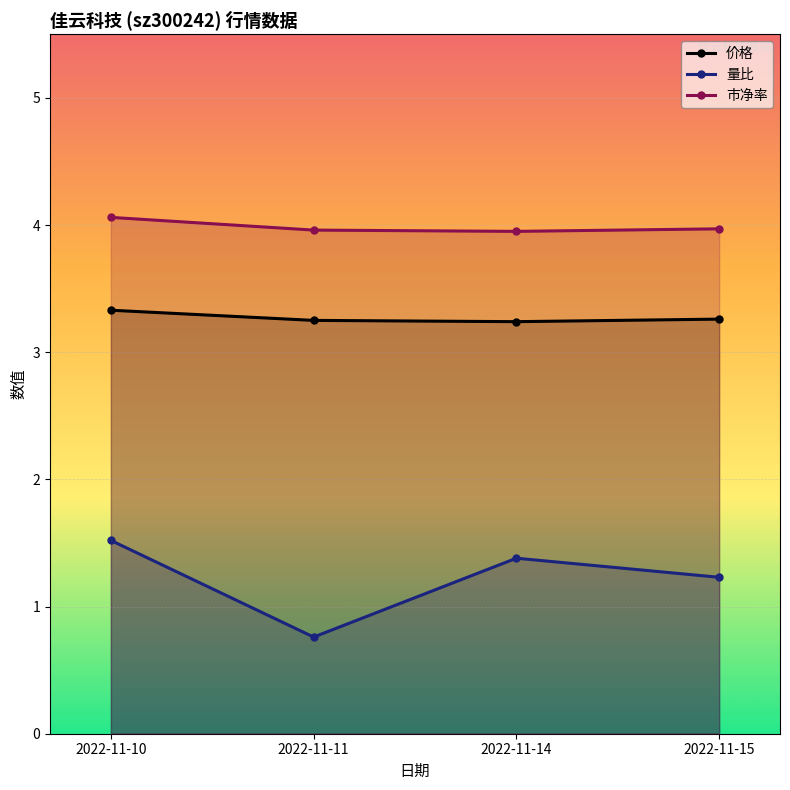

What is the minimum value for 量比?

0.8